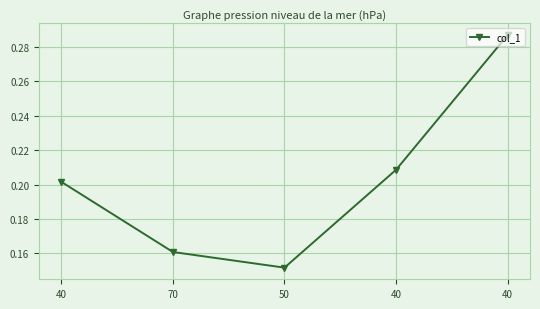

What is the greatest value displayed?

0.3